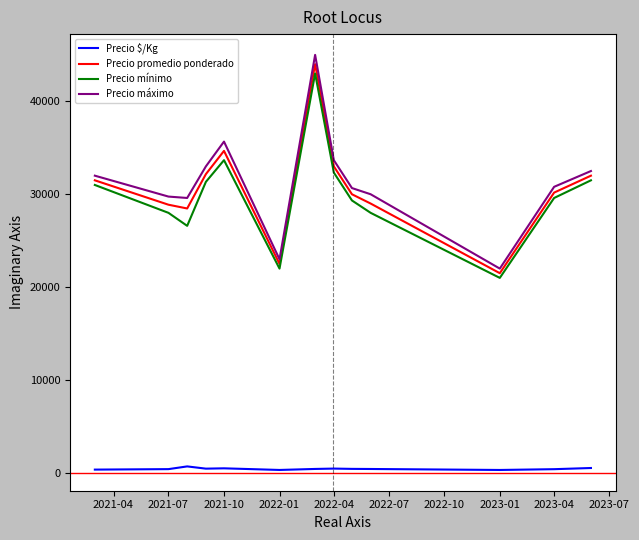

Is this an area chart (filled region under the line)?

No